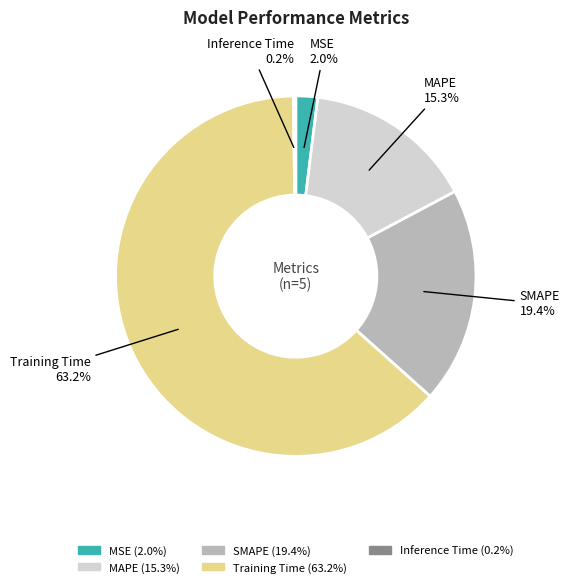

Which category has the biggest portion of the pie?

Training Time